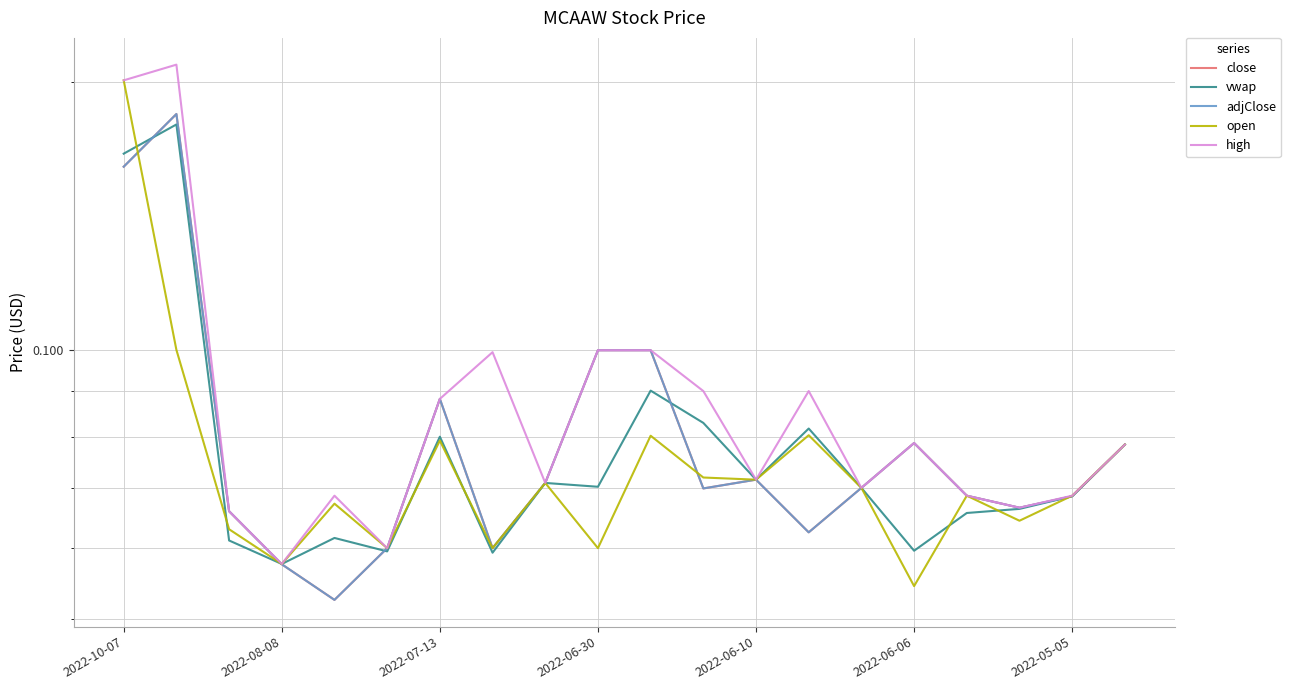

What is the greatest value displayed?

0.2